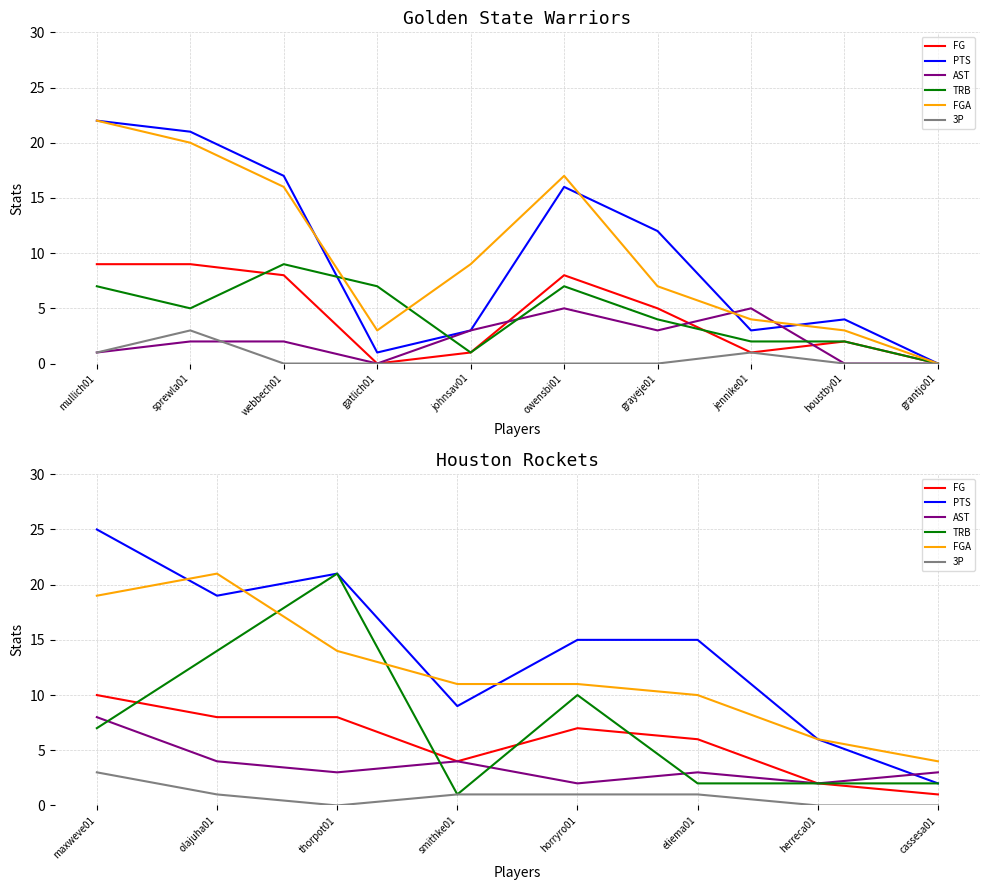

List the series in order of their peak value, lowest first.

3P, AST, FG, TRB, FGA, PTS